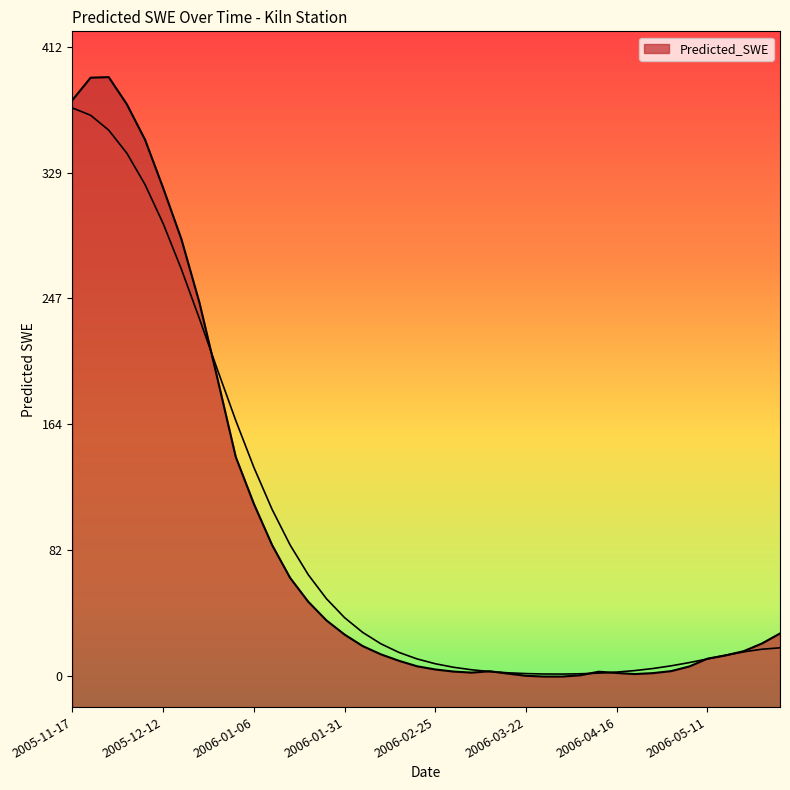

List the labels in order of value, largest first.

2005-11-27, 2005-11-22, 2005-11-17, 2005-12-02, 2005-12-07, 2005-12-12, 2005-12-17, 2005-12-22, 2005-12-27, 2006-01-01, 2006-01-06, 2006-01-11, 2006-01-16, 2006-01-21, 2006-01-26, 2006-05-31, 2006-01-31, 2006-05-26, 2006-02-05, 2006-05-21, 2006-02-10, 2006-05-16, 2006-05-11, 2006-02-15, 2006-02-20, 2006-05-06, 2006-02-25, 2006-05-01, 2006-03-12, 2006-03-02, 2006-04-11, 2006-03-07, 2006-04-16, 2006-04-26, 2006-03-17, 2006-04-21, 2006-04-06, 2006-03-22, 2006-04-01, 2006-03-27